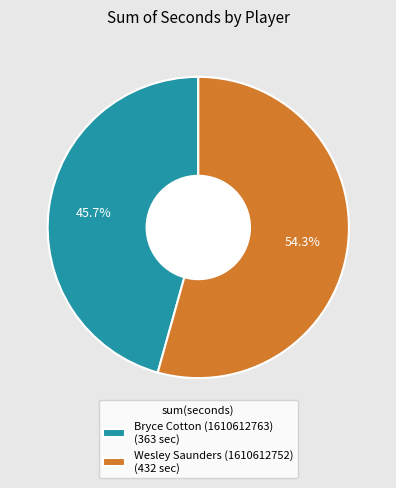

What is the smallest slice in the pie chart?

Bryce Cotton (1610612763)